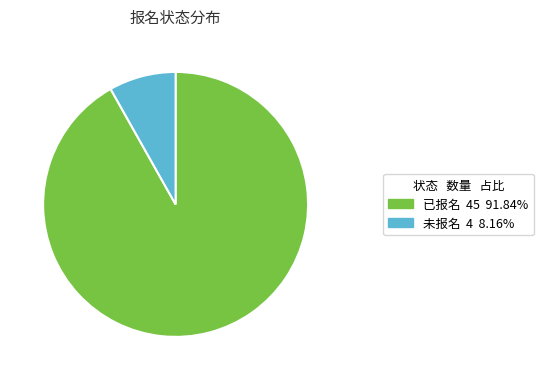

What is the smallest slice in the pie chart?

未报名